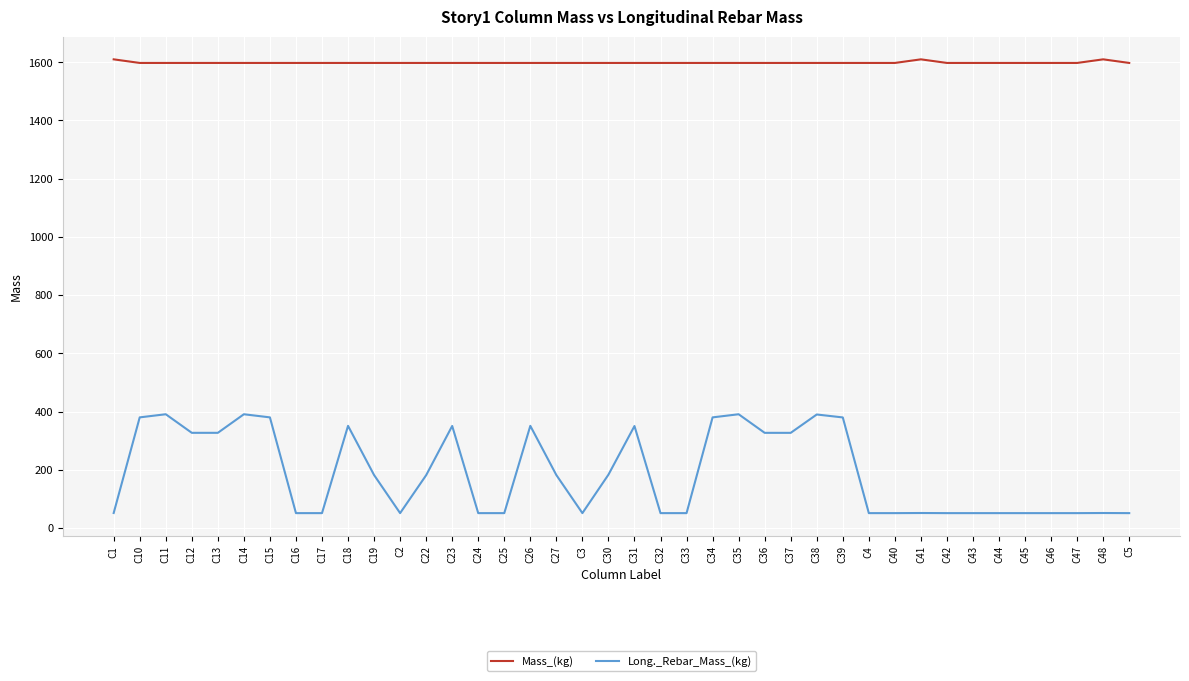

How many lines are shown in the chart?

2